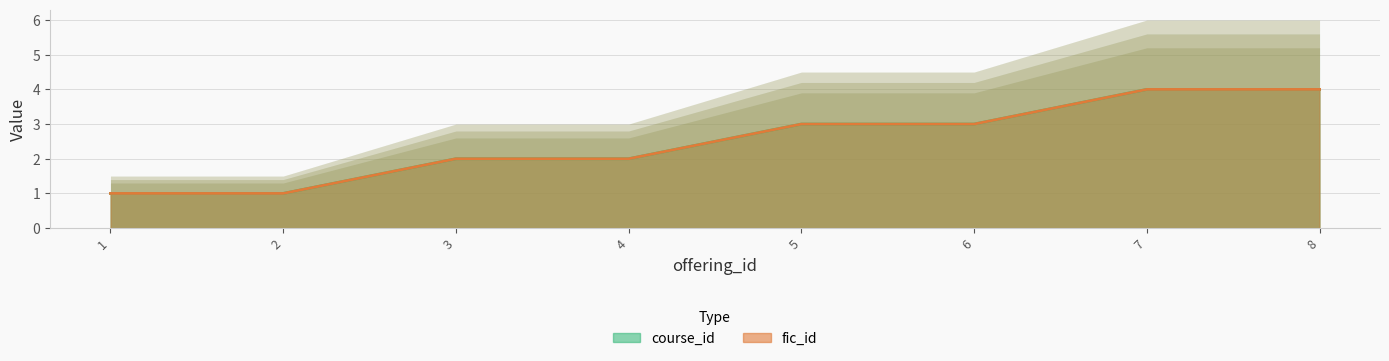

Rank the series by their maximum value, from lowest to highest.

course_id, fic_id